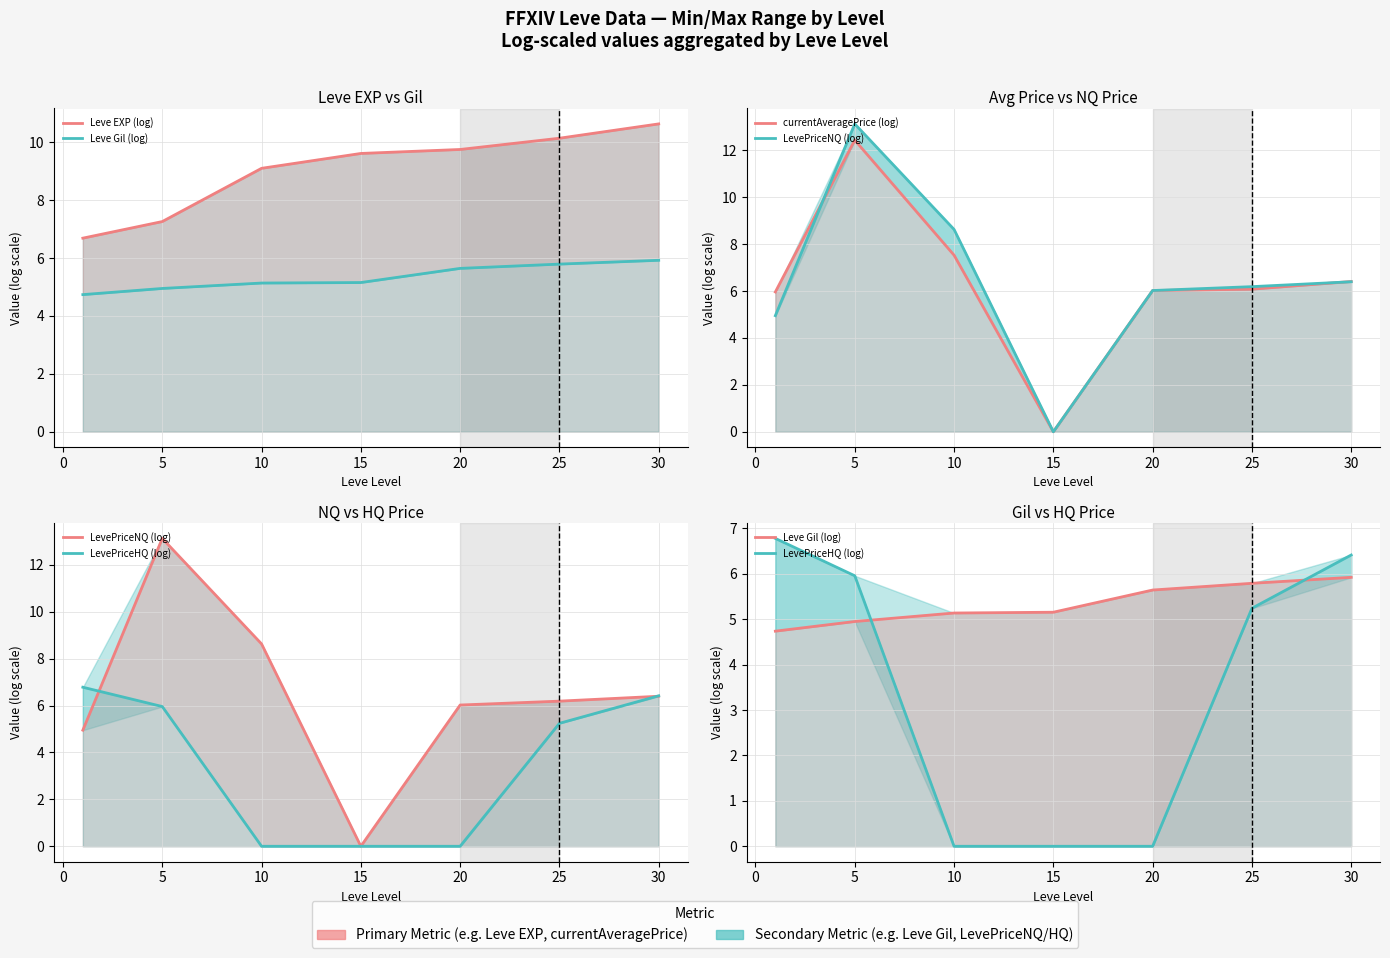

Count the number of categories in the chart.

7